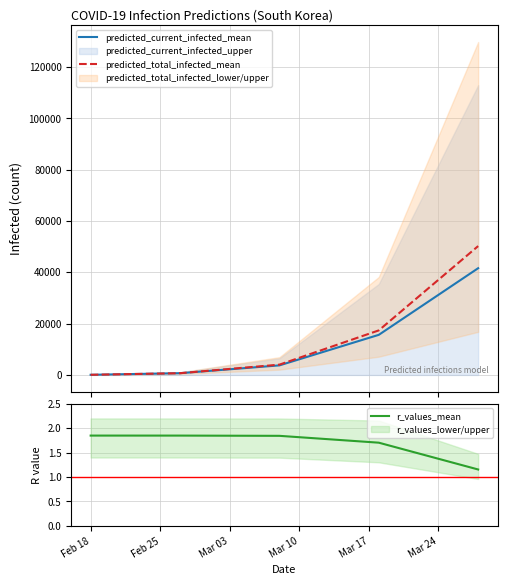

What is the maximum value for predicted_total_infected_mean?

50228